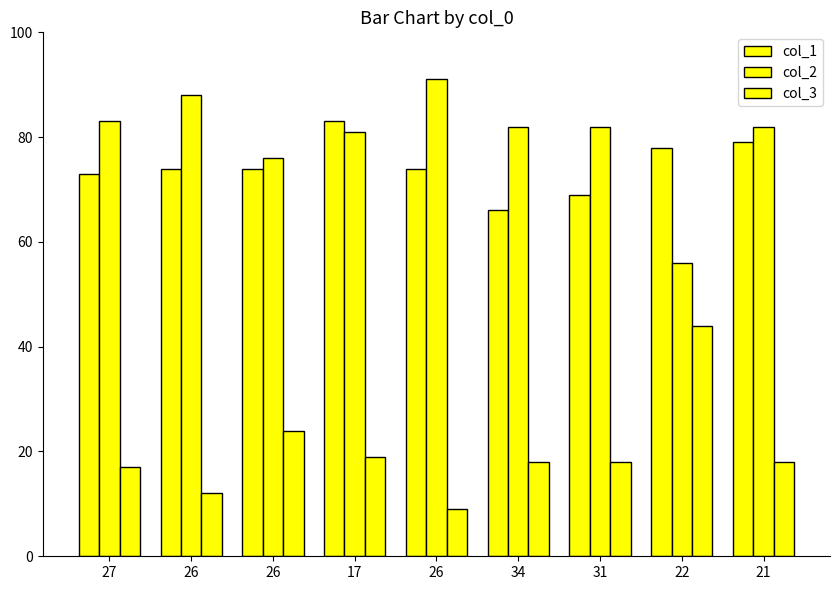

Does the chart contain any negative values?

No